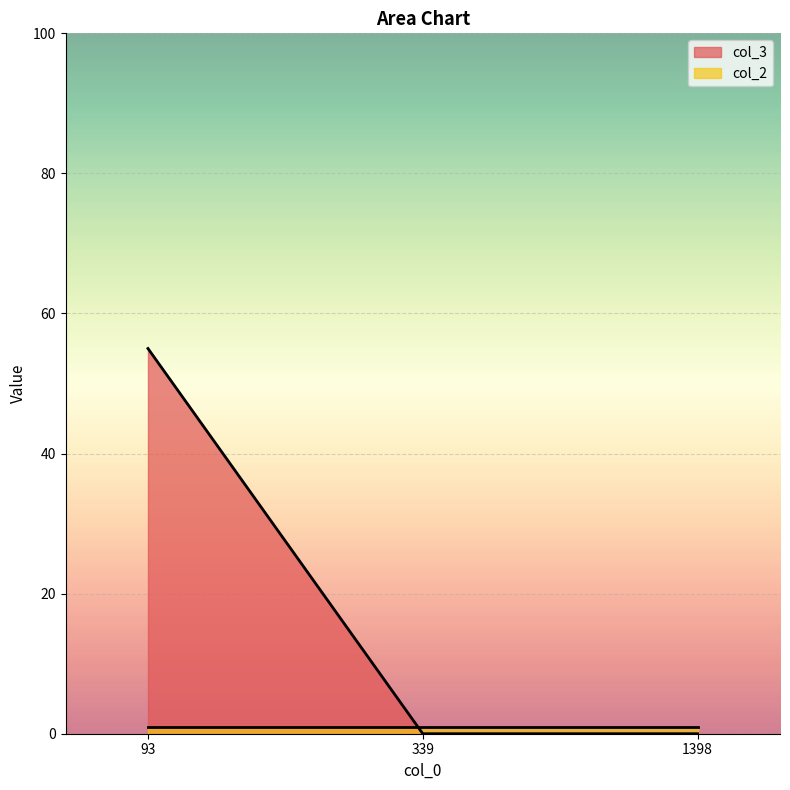

What is the maximum value shown in the chart?

55